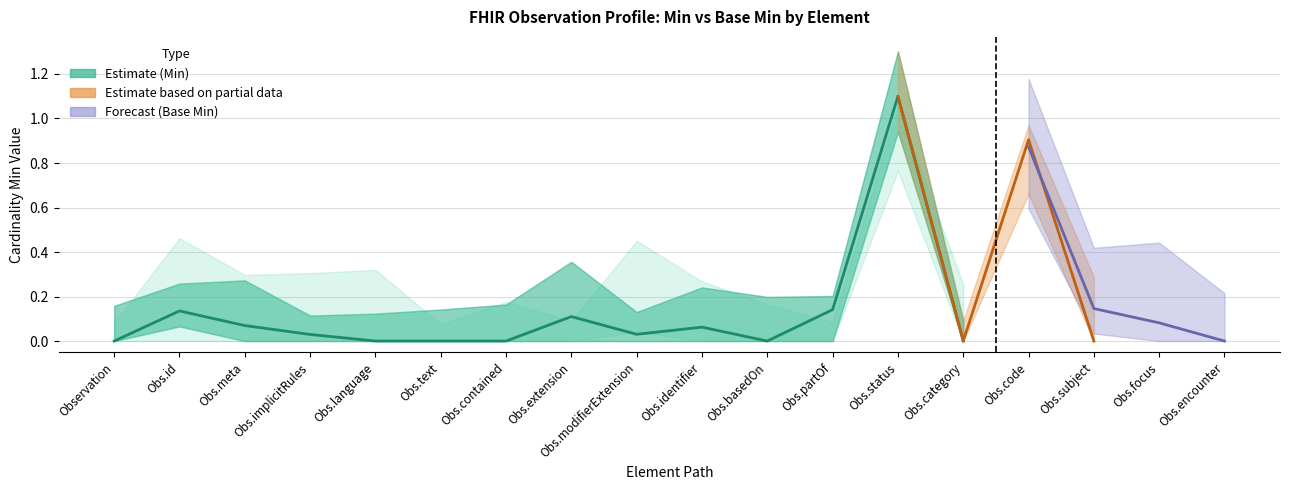

What is the difference between the maximum and second lowest values in the Min_lower (Estimate) series?

1